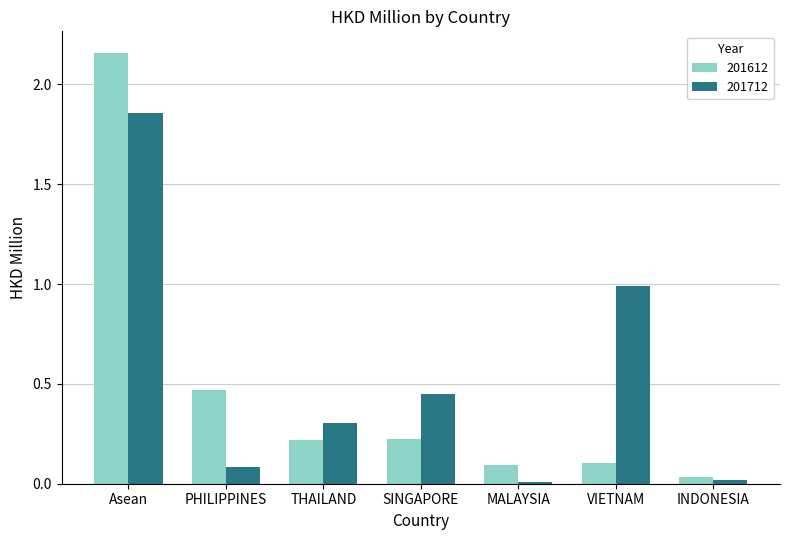

How many bars are there in each group?

2